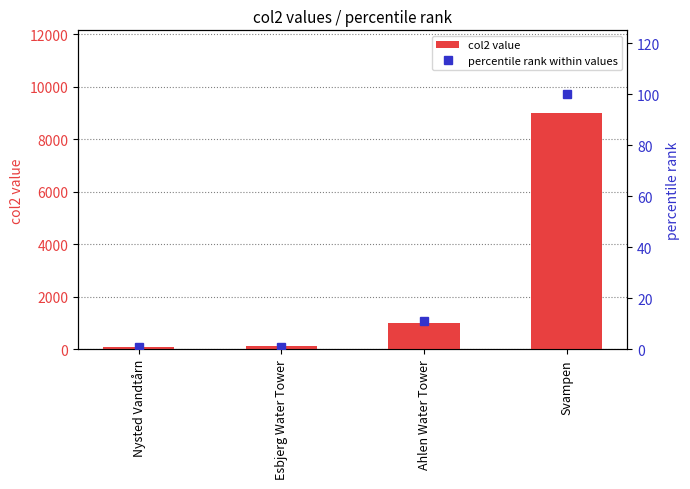

Is it true that percentile rank within values equals 17 at Ahlen Water Tower?

False